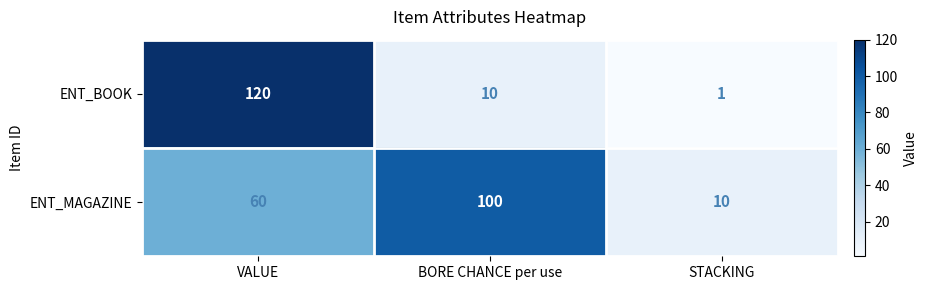

What is the minimum value shown in the chart?

1